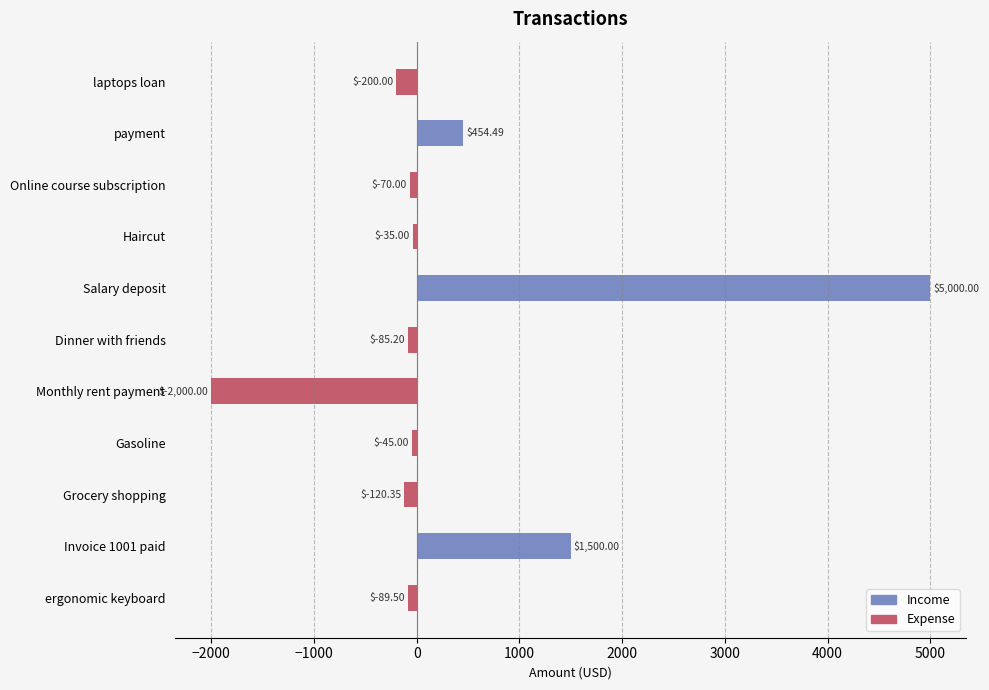

True or false: Income has a value of 233.8 at payment.

False